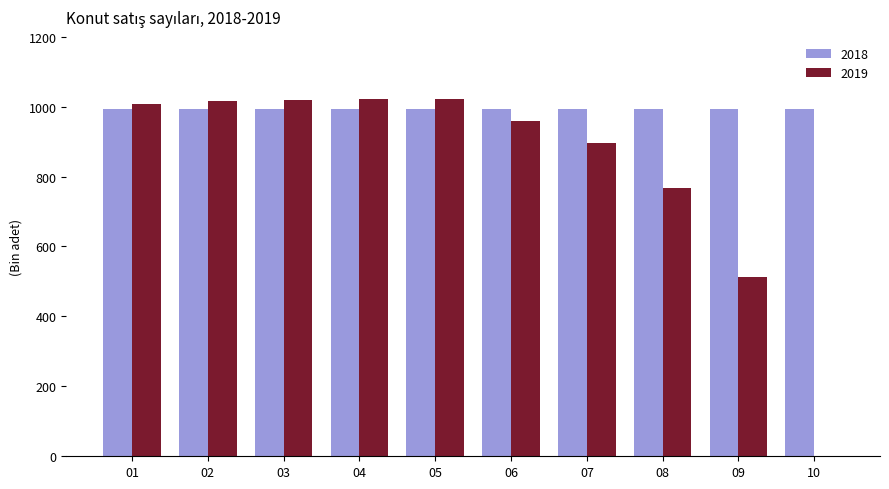

What is the maximum value shown in the chart?

1023